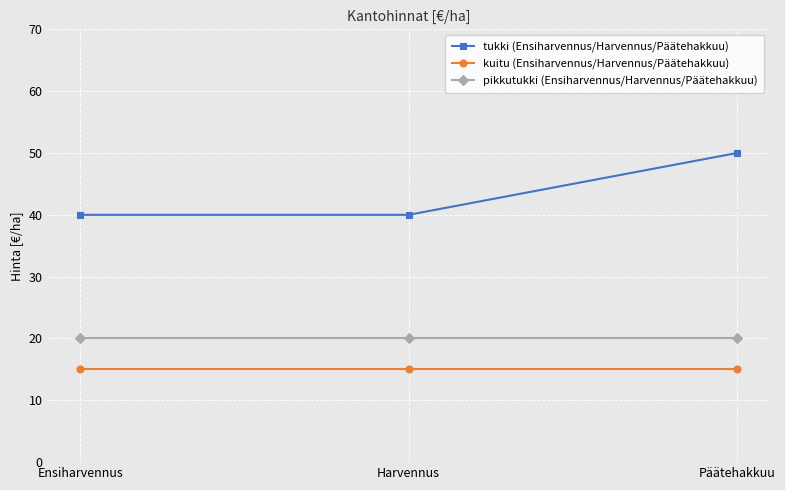

Which series has the largest range (max minus min)?

tukki (Ensiharvennus/Harvennus/Päätehakkuu)